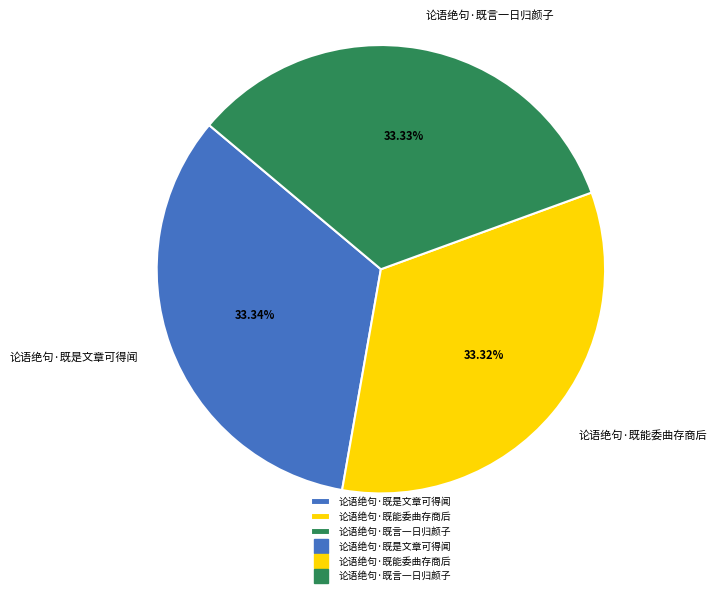

Approximately how many times larger is the value at 论语绝句·既是文章可得闻 compared to 论语绝句·既言一日归颜子?

1.0